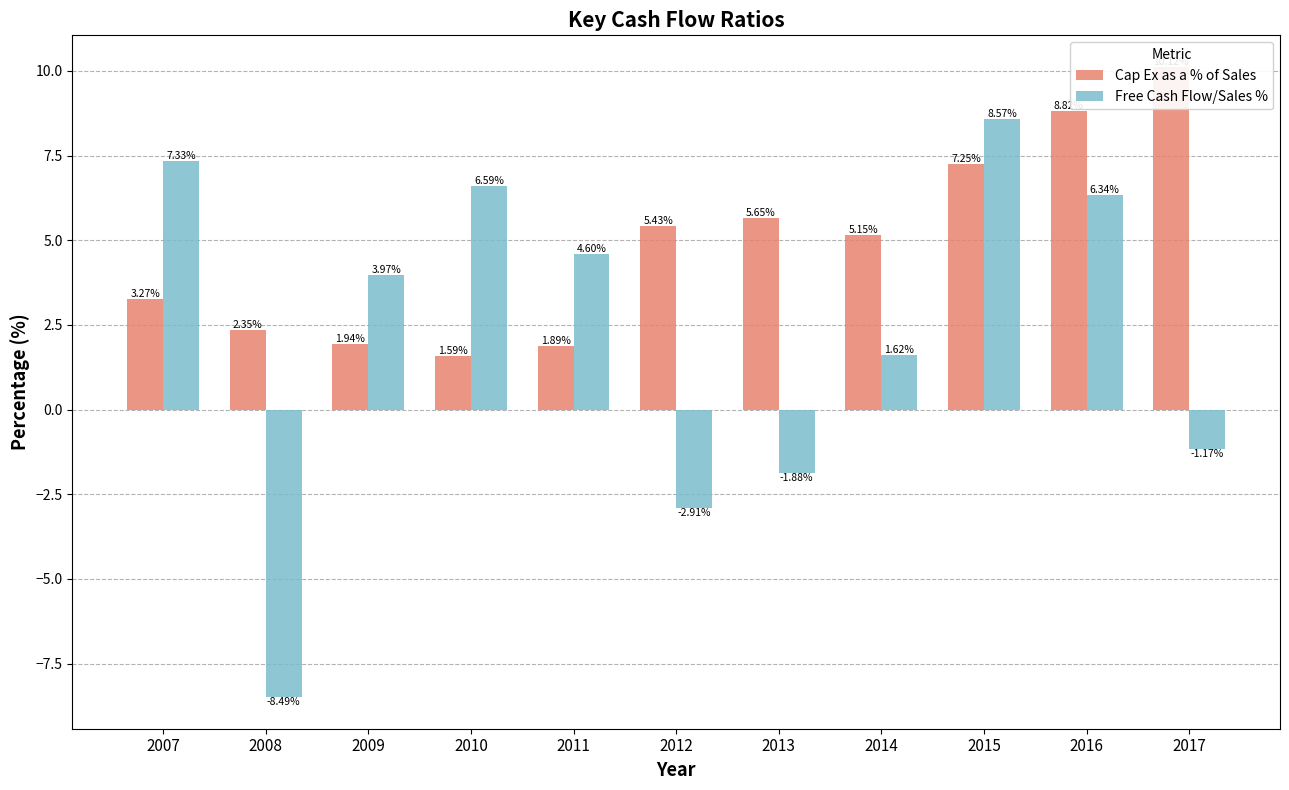

Which series has the widest spread of values?

Free Cash Flow/Sales %